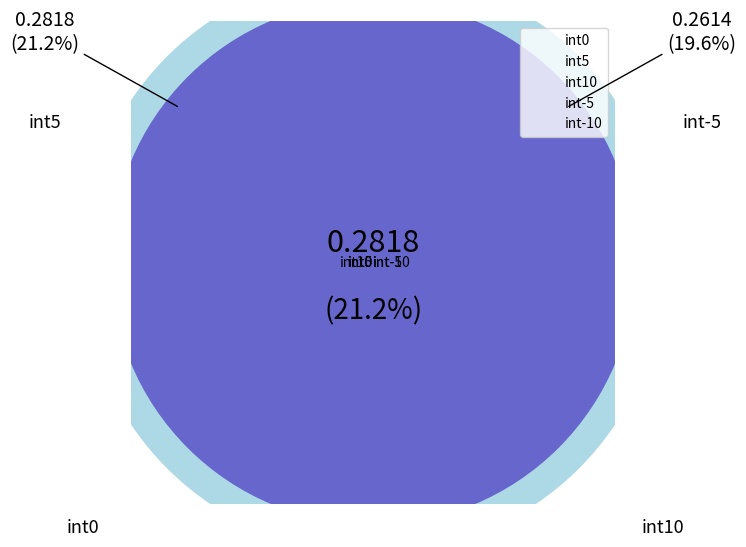

What is the smallest slice in the pie chart?

int0